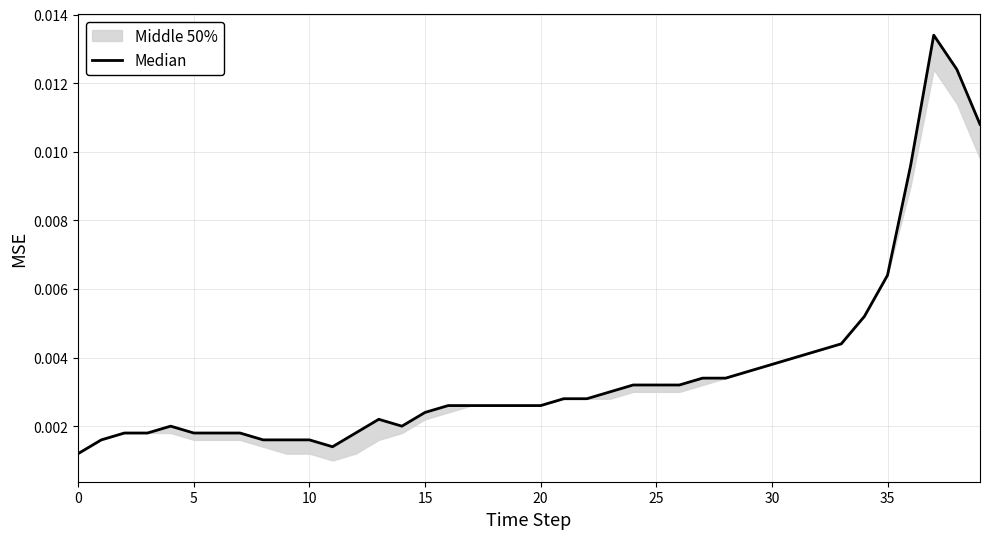

What is the smallest value displayed?

1.2